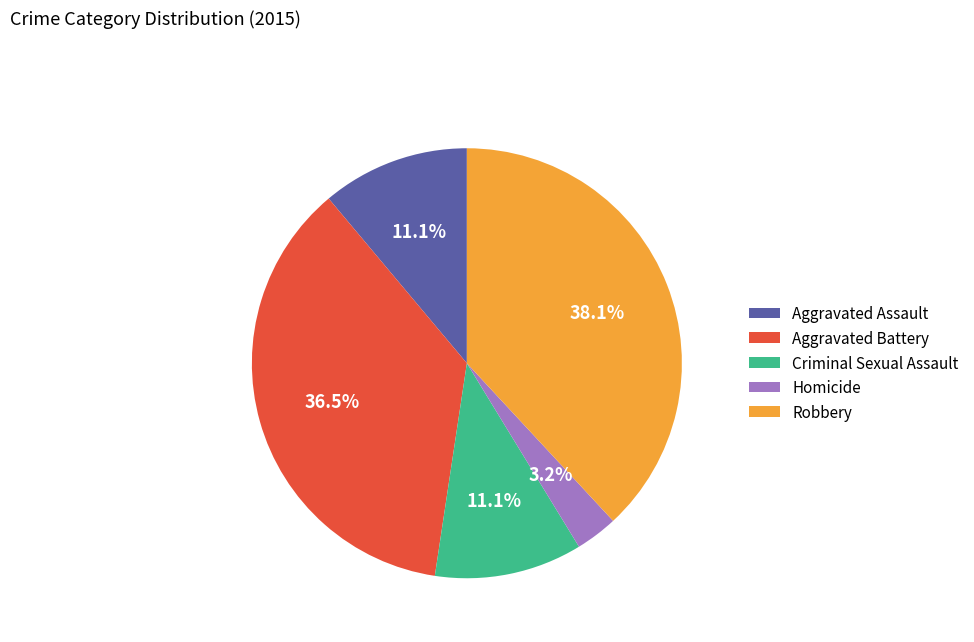

Which category has the biggest portion of the pie?

Robbery